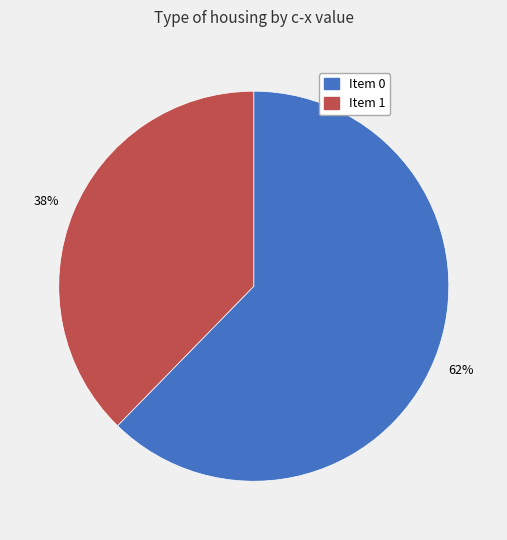

How many slices are in this pie chart?

2